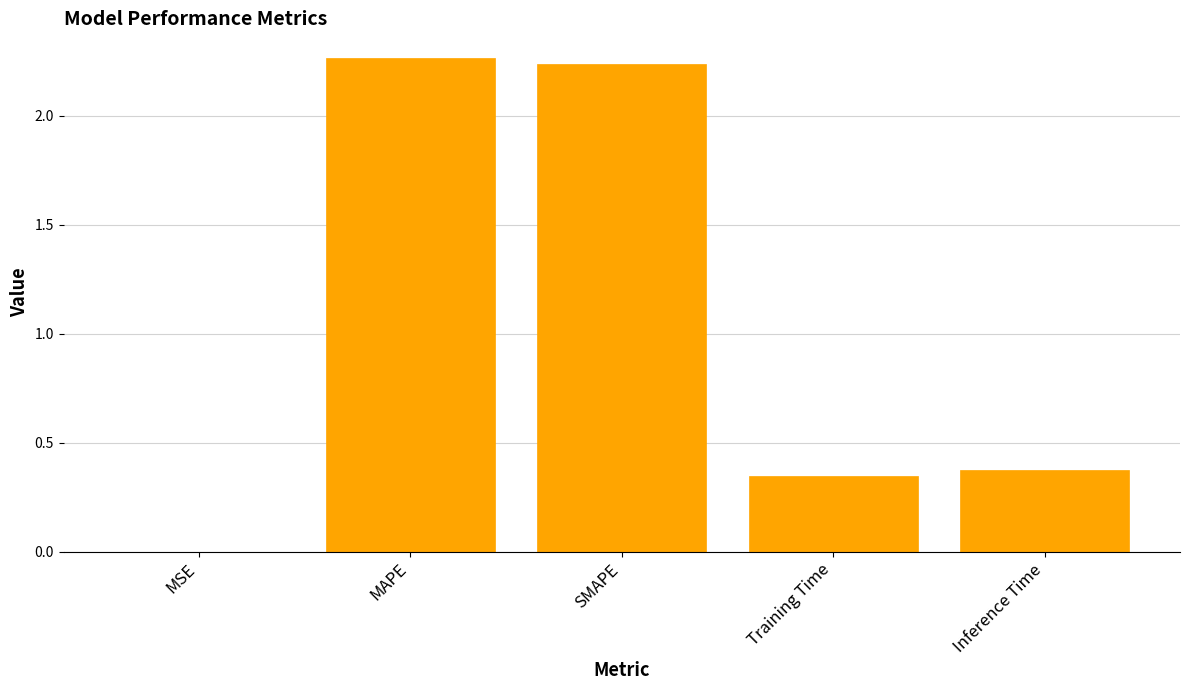

The chart shows a value of 0.0 at MSE. True or false?

True